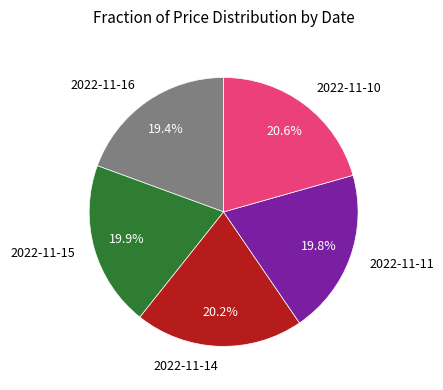

What is the total percentage of 2022-11-10 and 2022-11-15?

40.5%